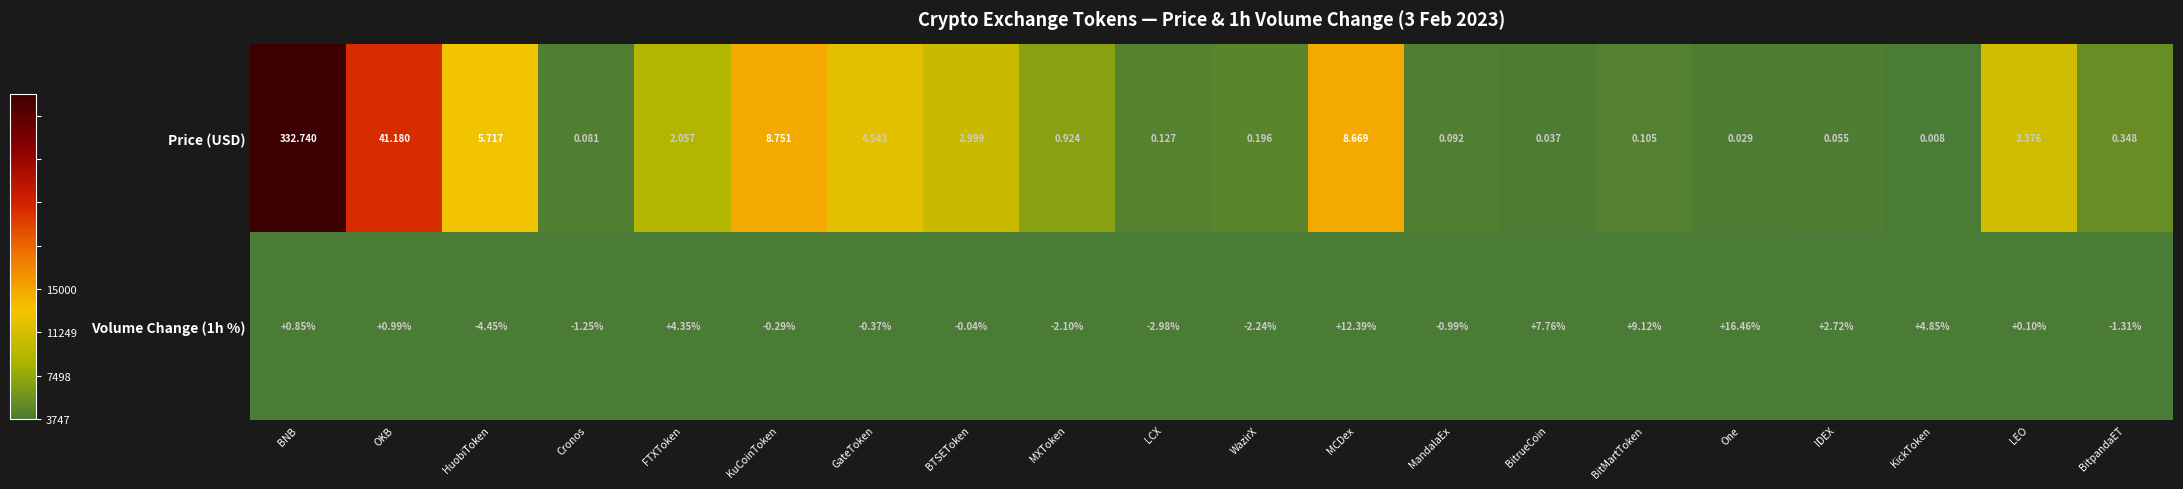

At which label does Price (USD) reach its peak?

BNB